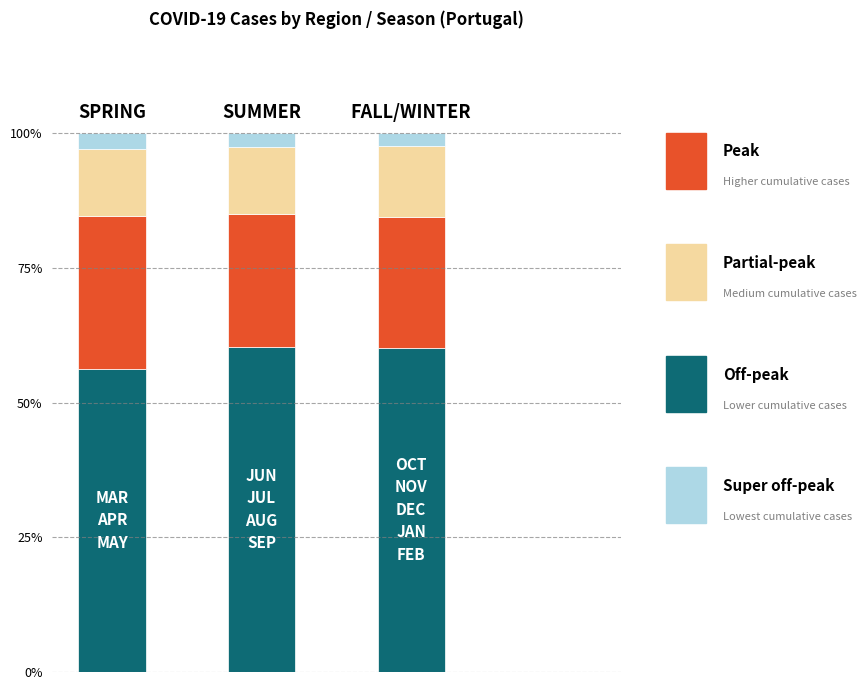

Does the chart contain stacked bars?

Yes